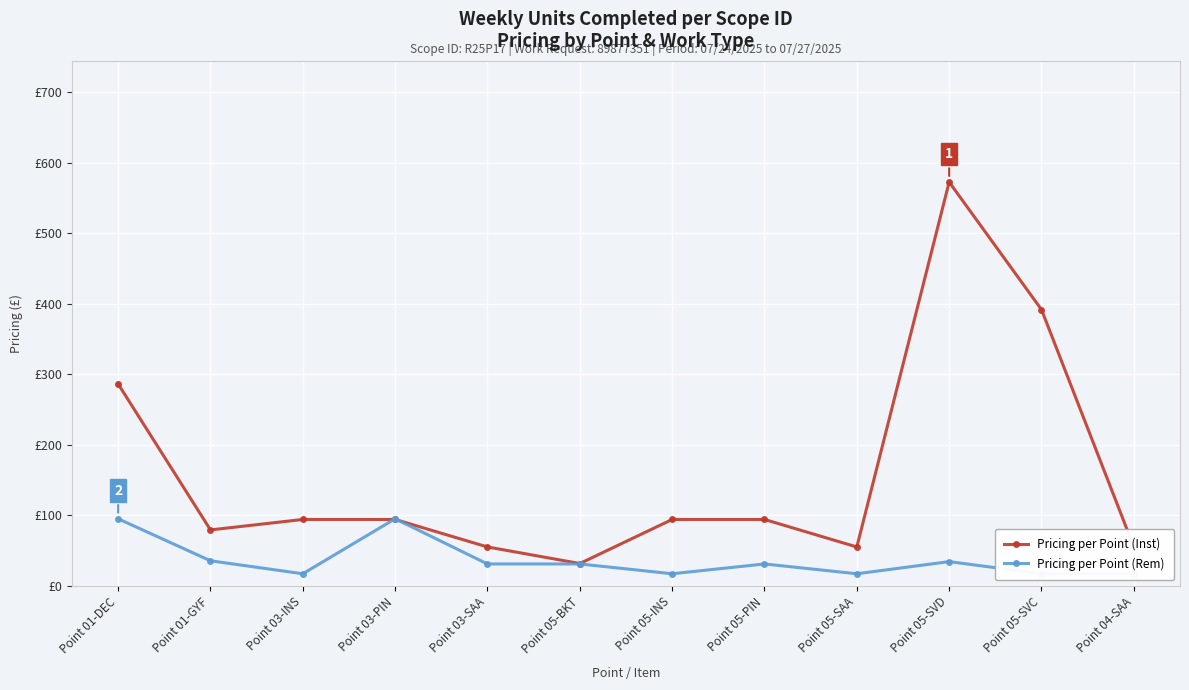

What position from the left is Point 01-GYF?

2